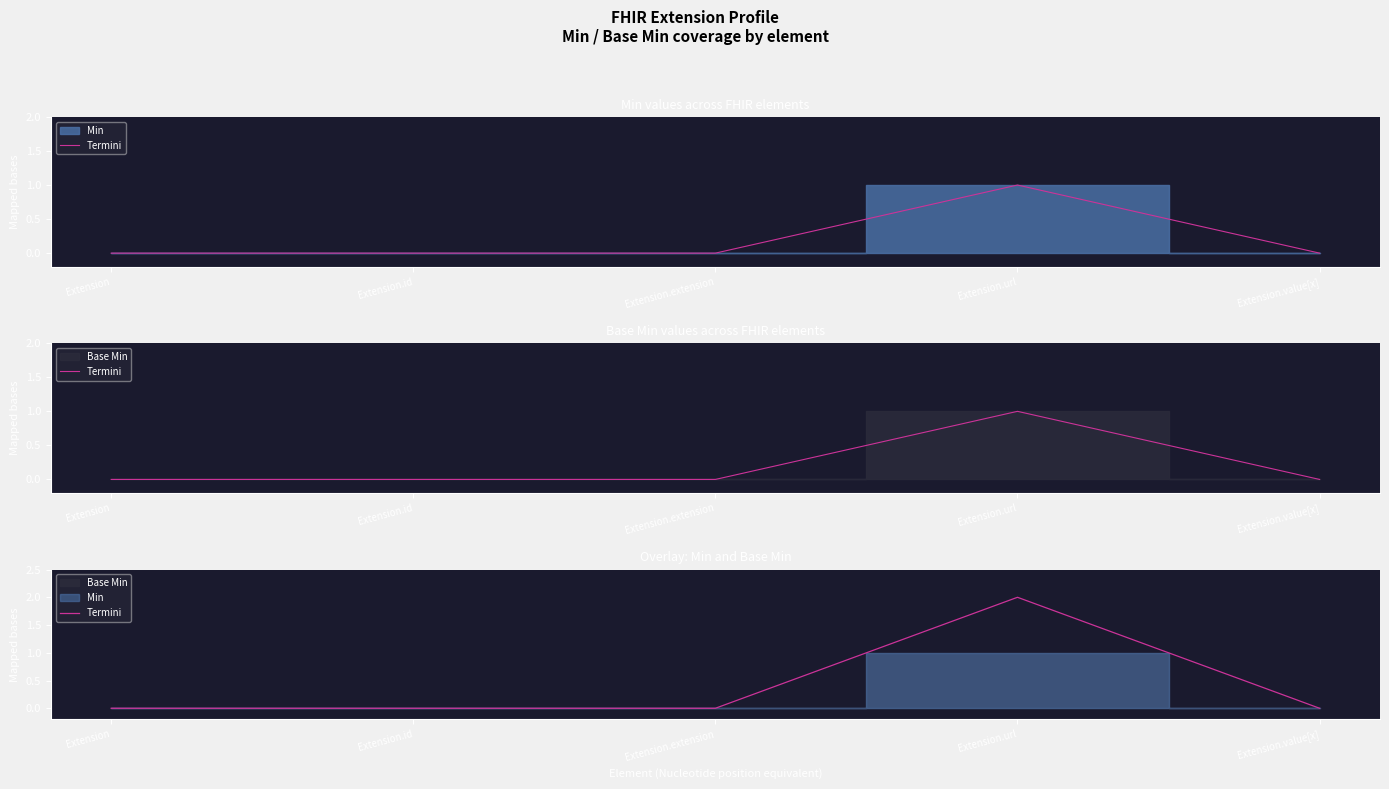

Reading left to right, extract all data points from this chart.

Extension=0	Extension.id=0	Extension.extension=0	Extension.url=2	Extension.value[x]=0